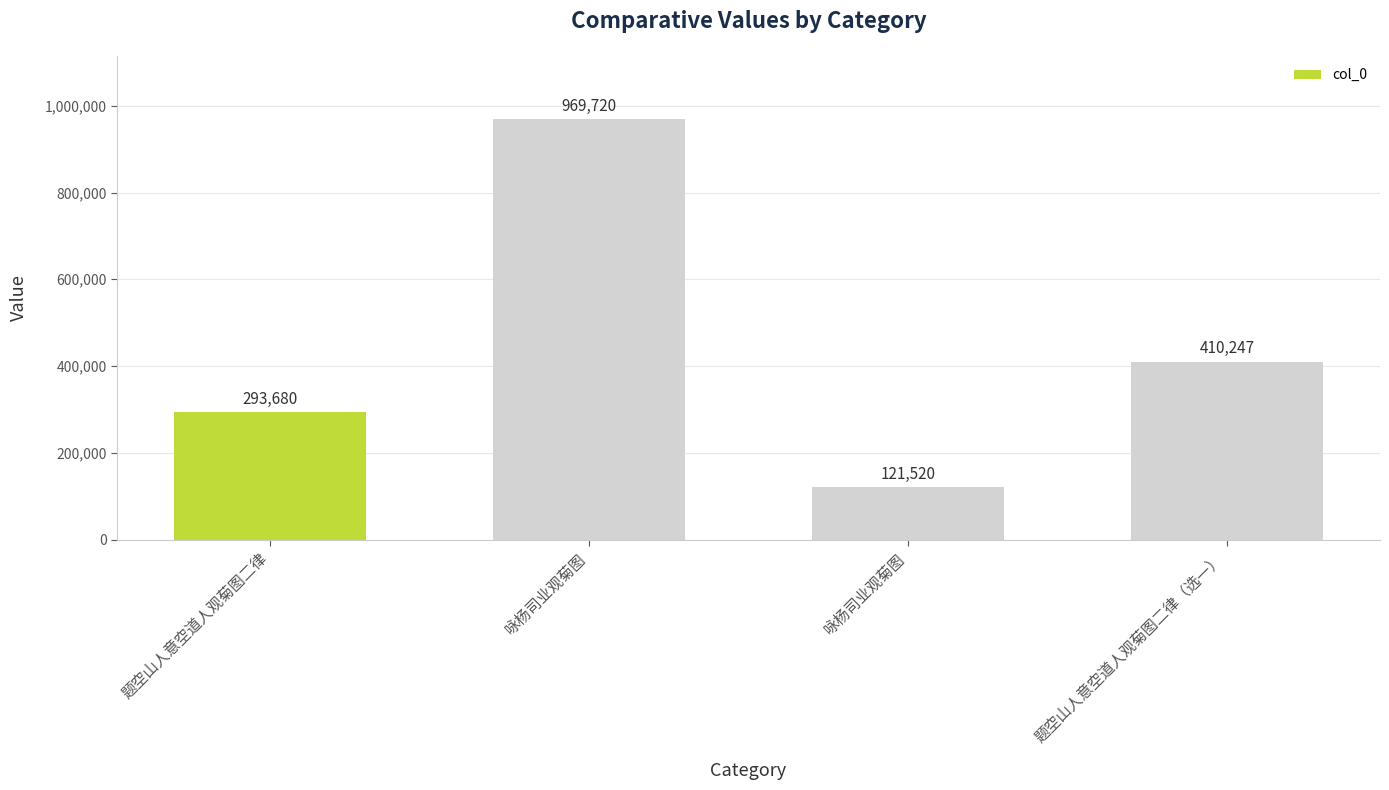

How many values are below 410247?

2